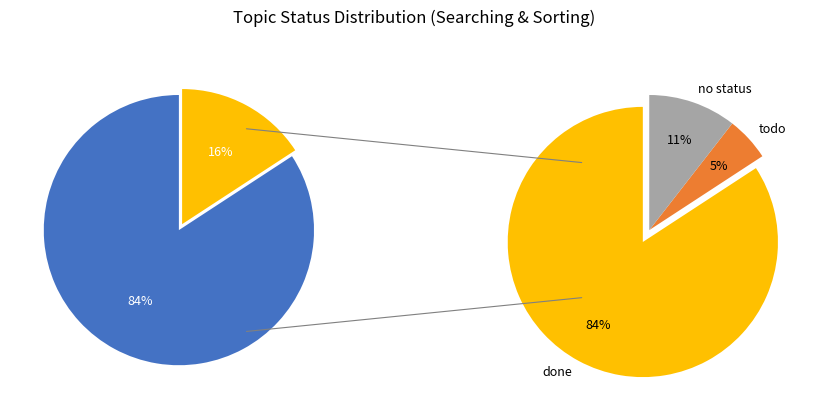

Combined, do no status and todo account for over 50%?

No